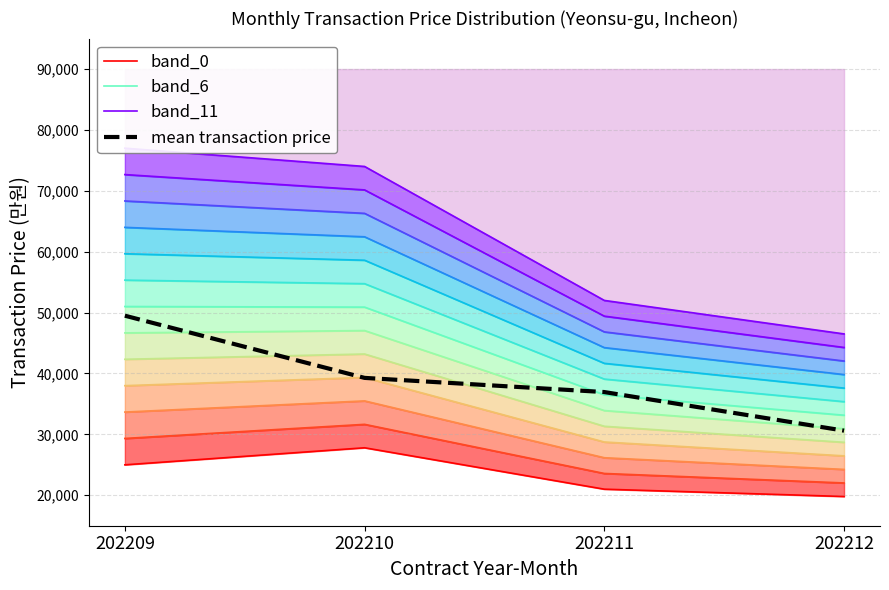

Reading left to right, what are all the values shown in this chart?

band_0: 25000.0	27800.0	21000.0	19800.0
band_6: 51000.0	50900.0	36500.0	33150.0
band_11: 72666.7	70150.0	49416.7	44275.0
mean transaction price: 49493.0	39278.0	36950.0	30612.0